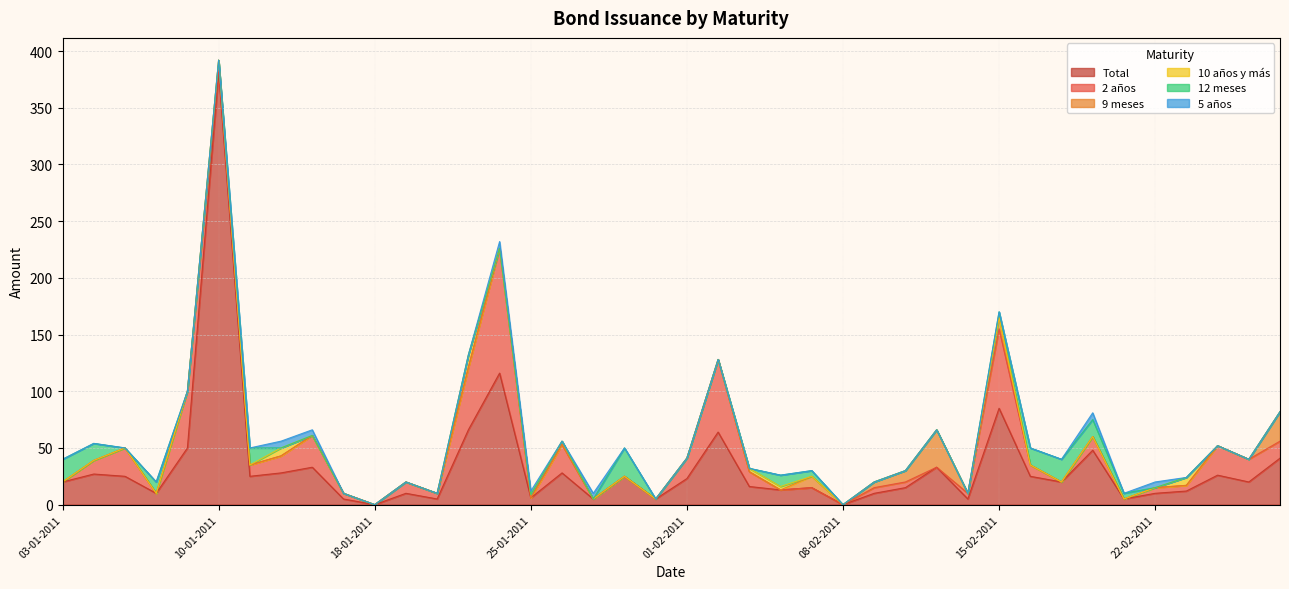

Is it true that 9 meses equals -14 at 21-01-2011?

False